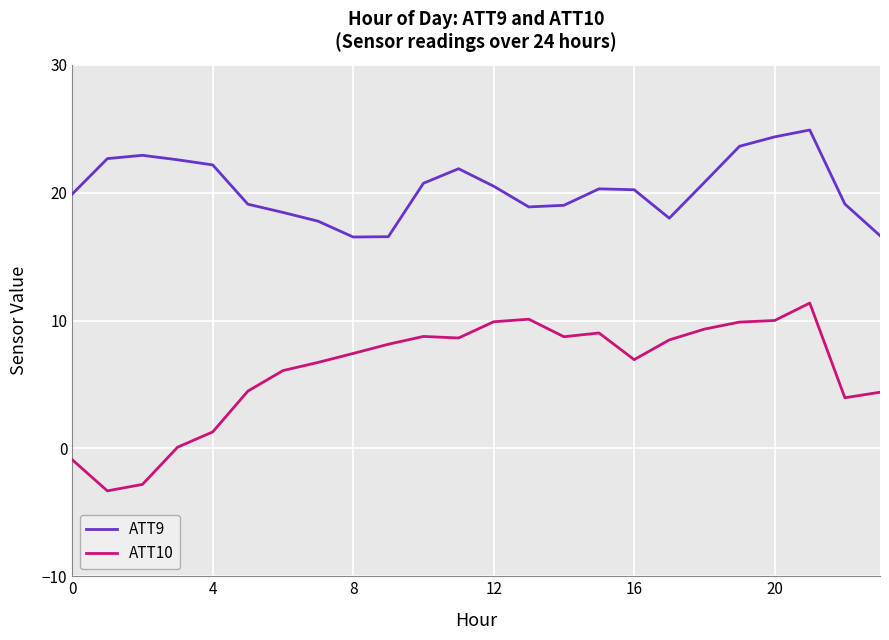

Which series has the largest total across all categories?

ATT9